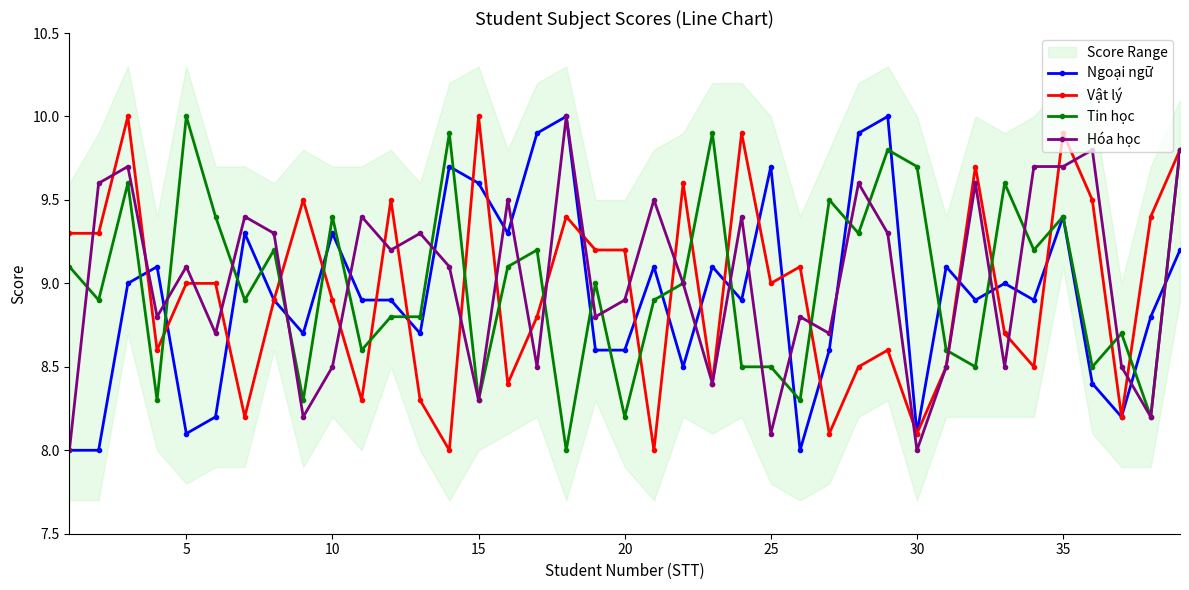

True or false: Hóa học has more than 0 interior local peaks.

True